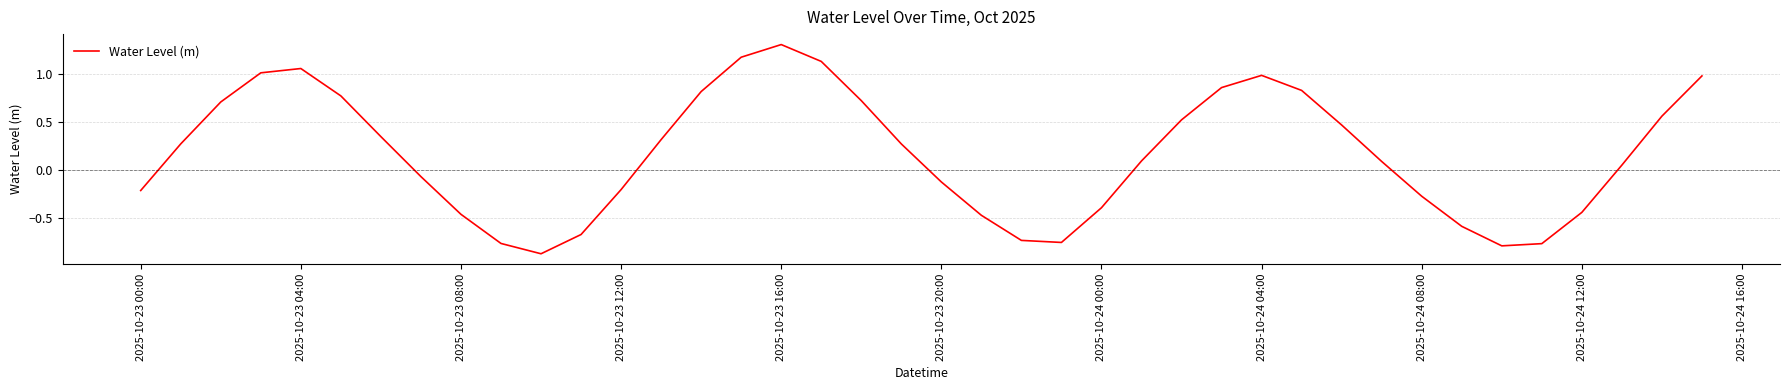

What is the greatest value displayed?

1.3